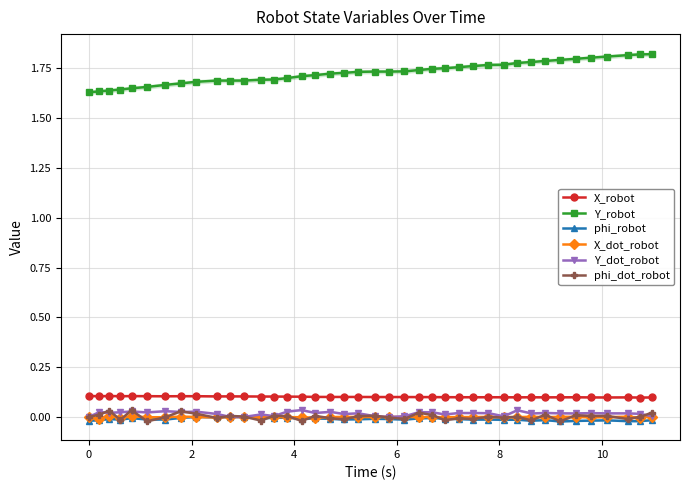

What is the value of the X_robot point at the 14th from the left?

0.1